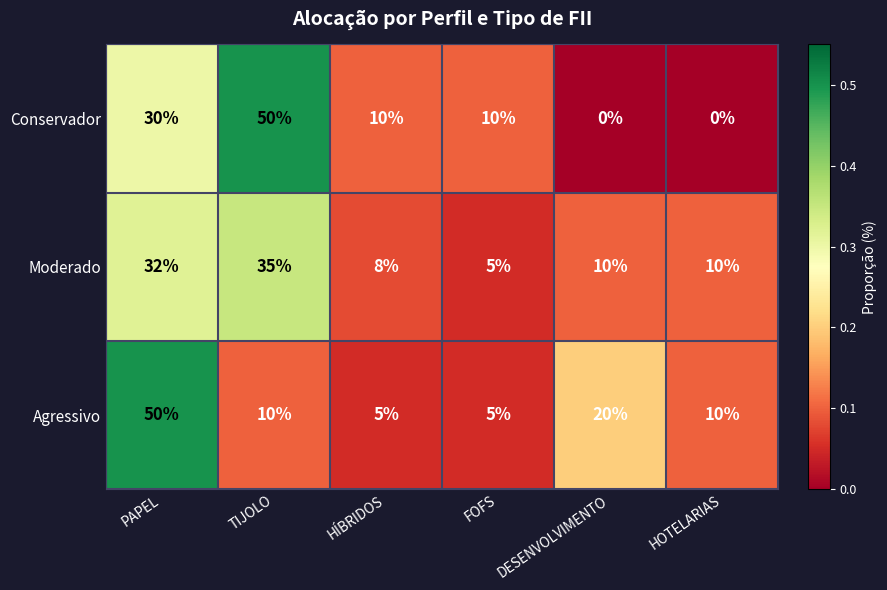

Which series has the largest range (max minus min)?

Conservador